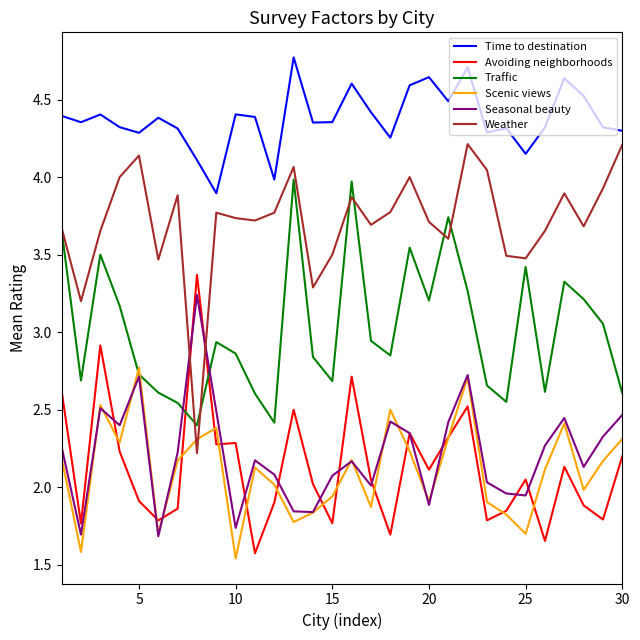

What is the lowest value of the Avoiding neighborhoods series?

1.6